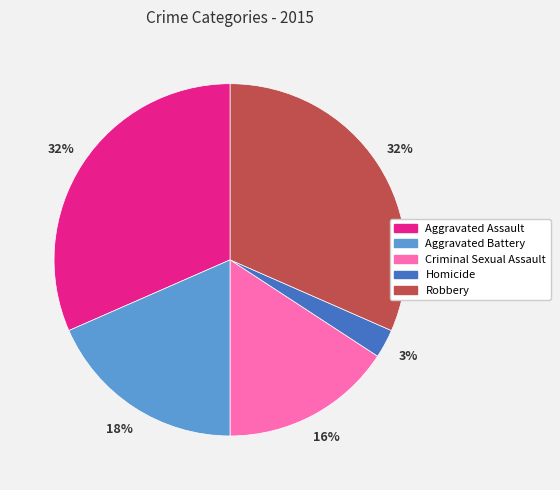

To the nearest percent, what is the difference between the largest and smallest slice percentages?

29%